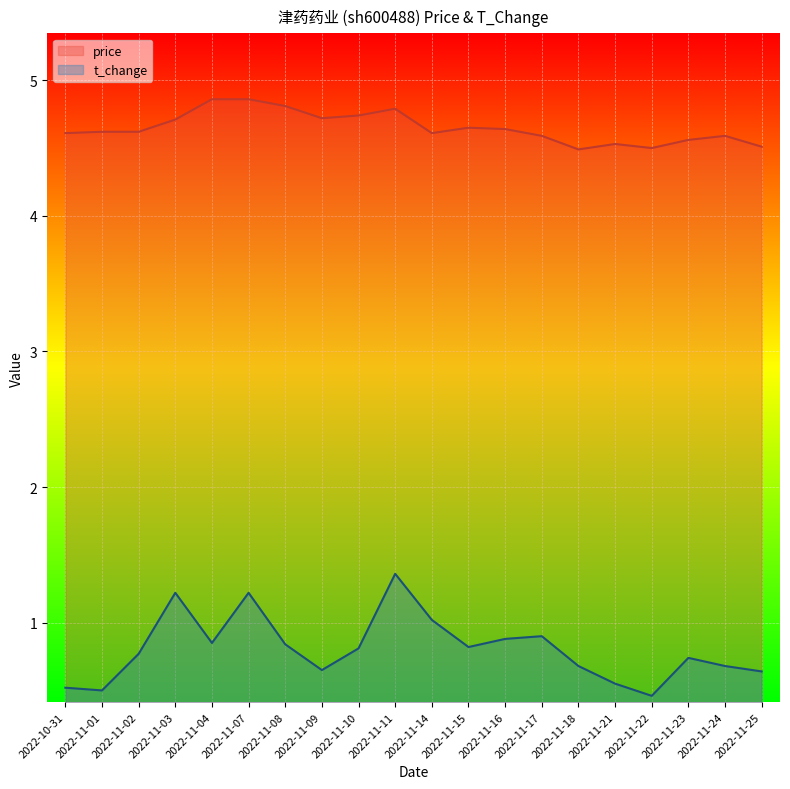

What position from the right is 2022-11-24?

2